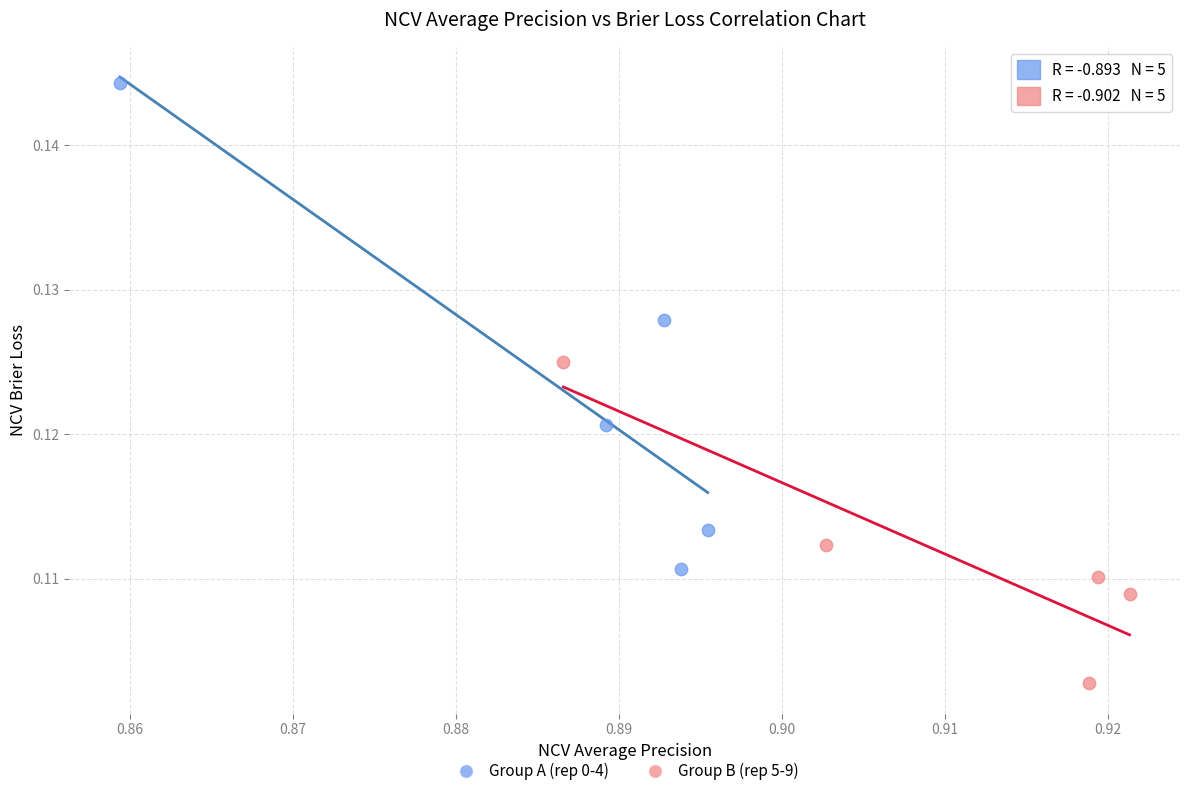

Which series reaches the maximum Y coordinate?

Group A (rep 0-4)